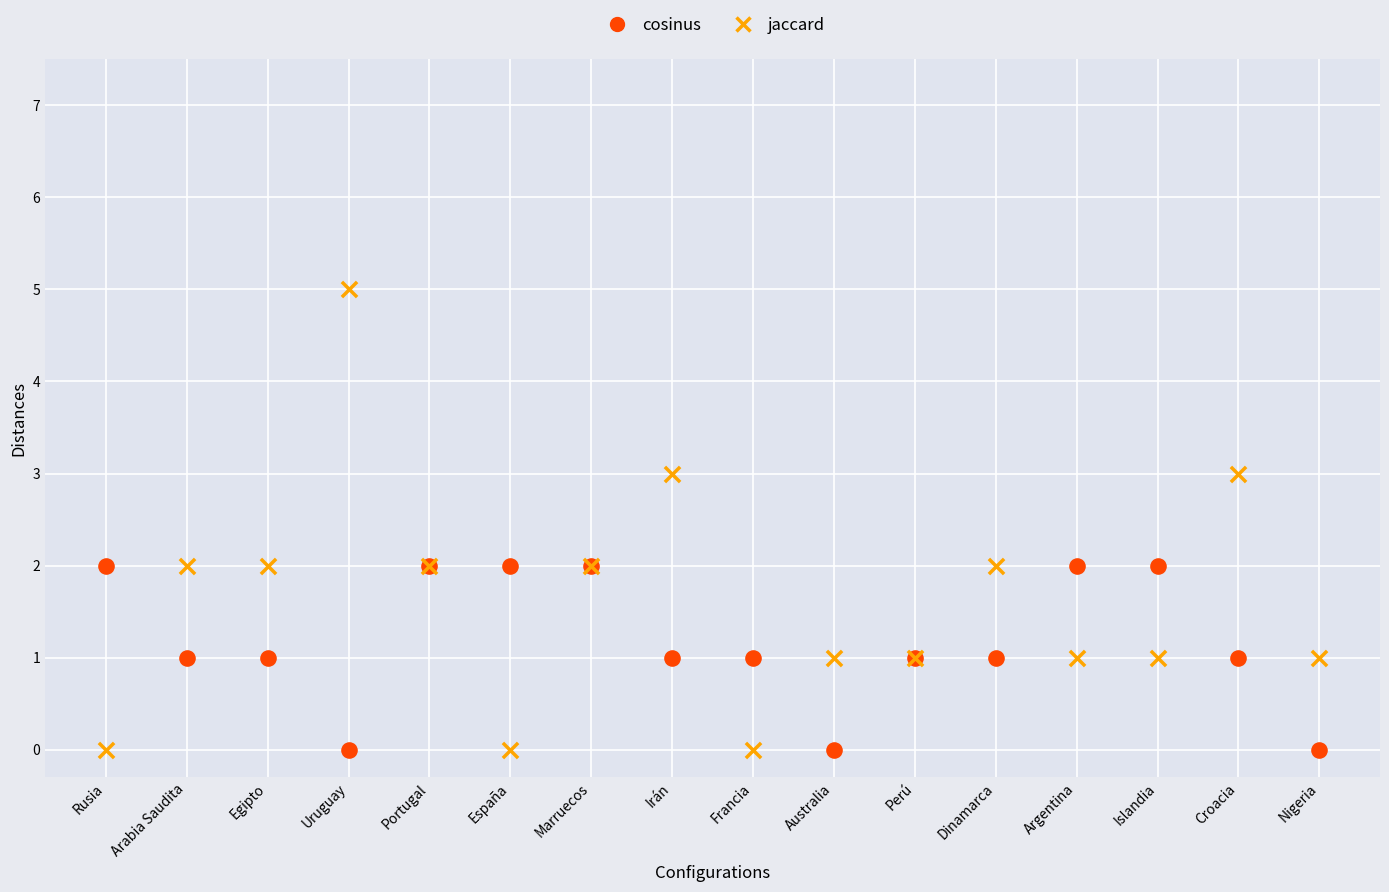

Which series contains the highest Y value?

jaccard